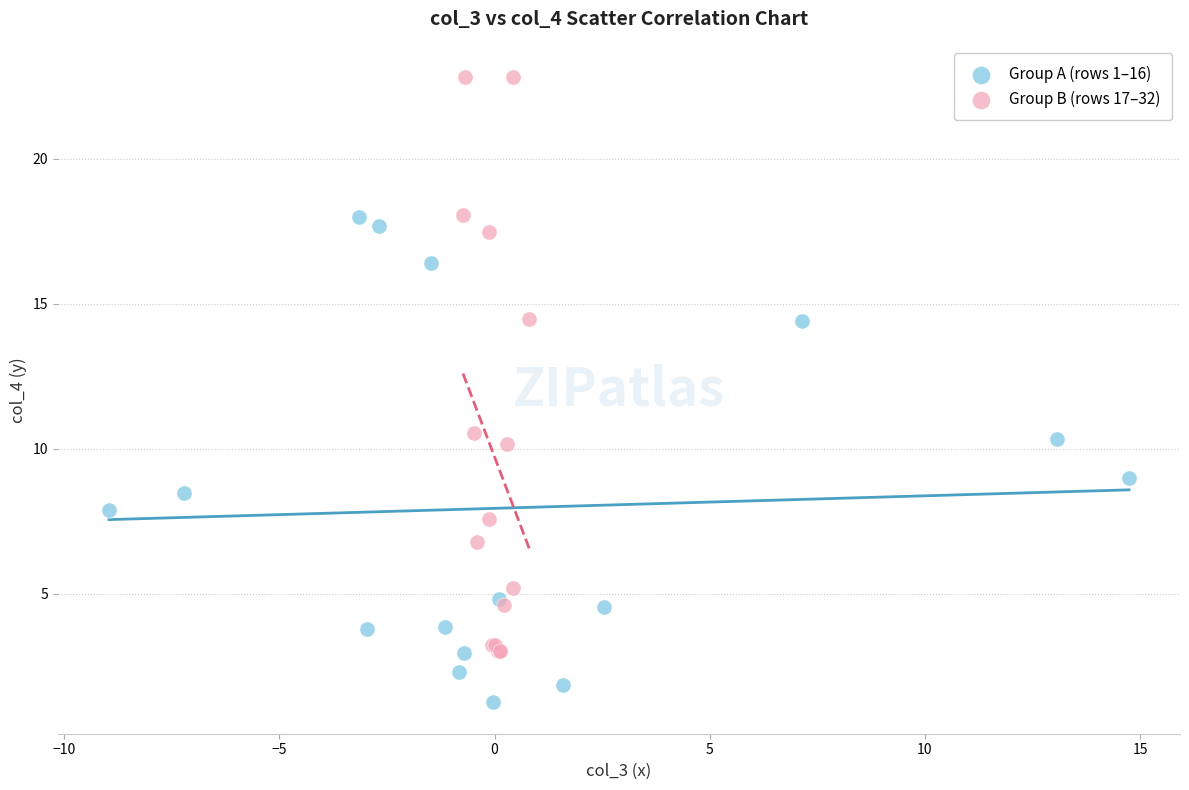

Which series reaches the minimum Y coordinate?

Group A (rows 1–16)